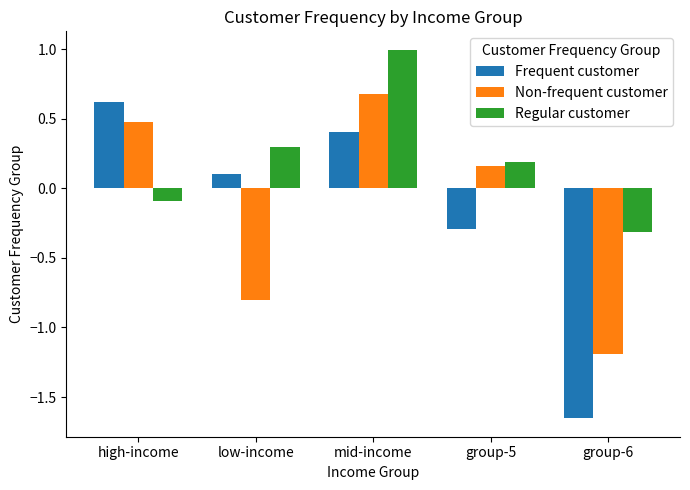

The value of Non-frequent customer at group-6 is -1.2. True or false?

True